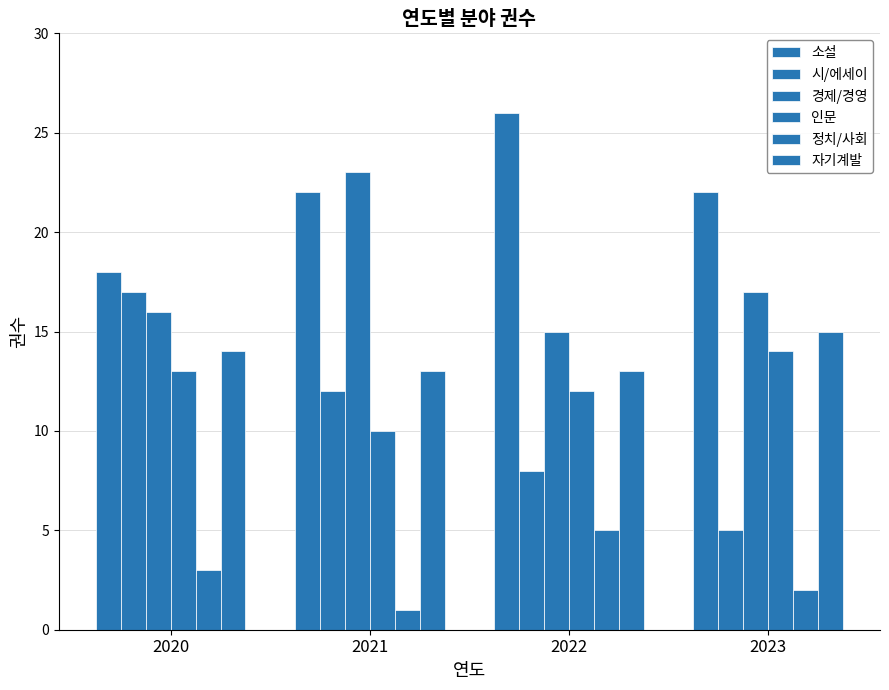

Rank the series at 2021 from highest to lowest value.

경제/경영, 소설, 자기계발, 시/에세이, 인문, 정치/사회